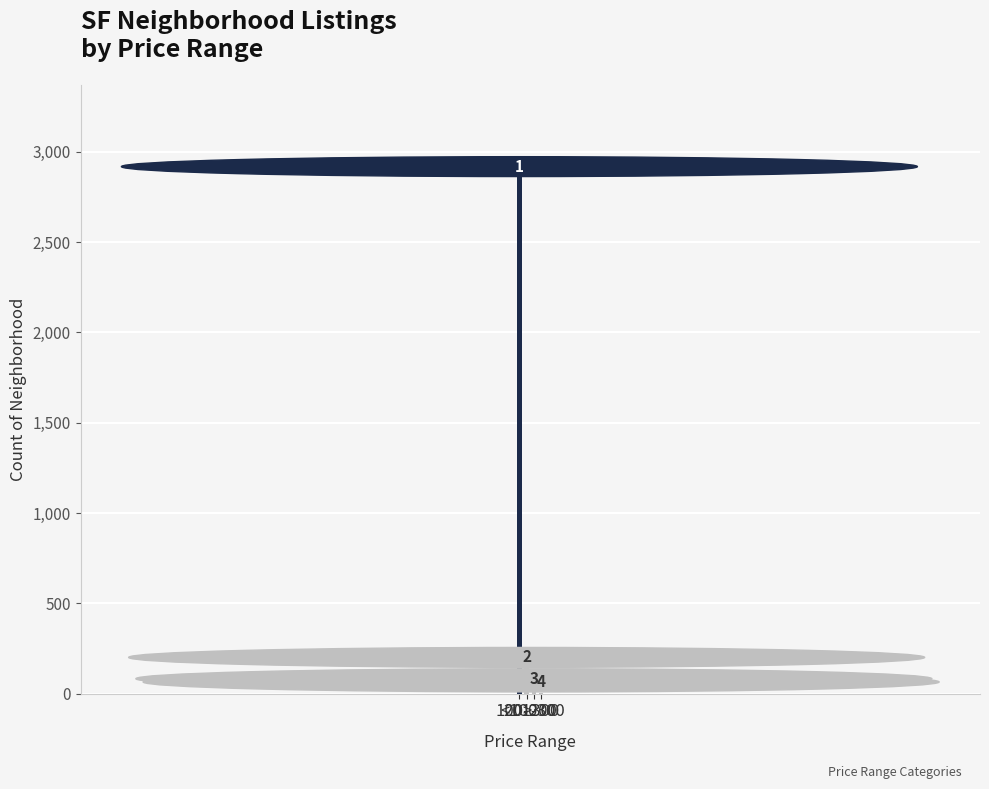

What position from the left is >300?

4